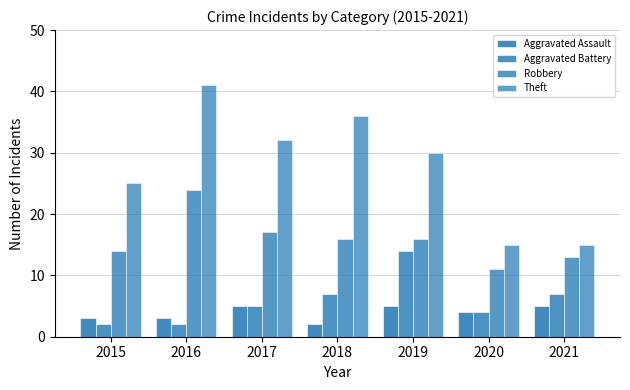

What is the highest value of the Aggravated Assault series?

5